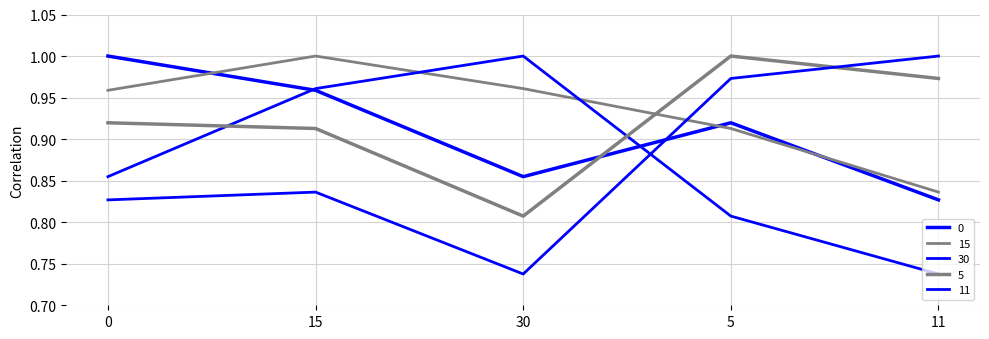

Does the chart have visible grid lines?

Yes